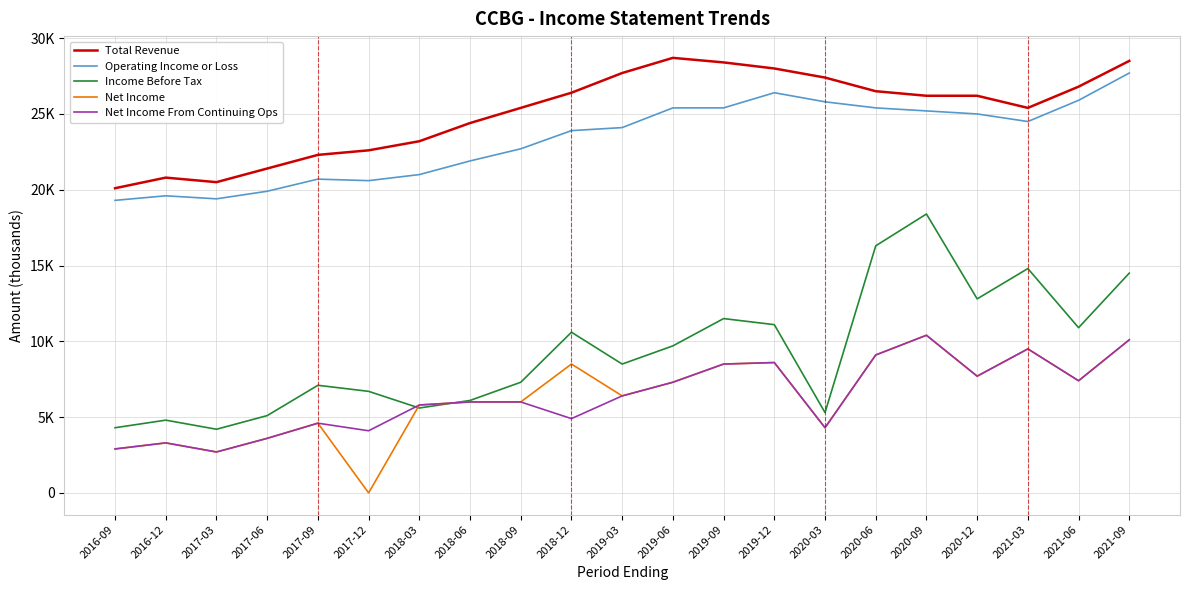

What is the value of the Net Income point at the 3rd from the left?

2700